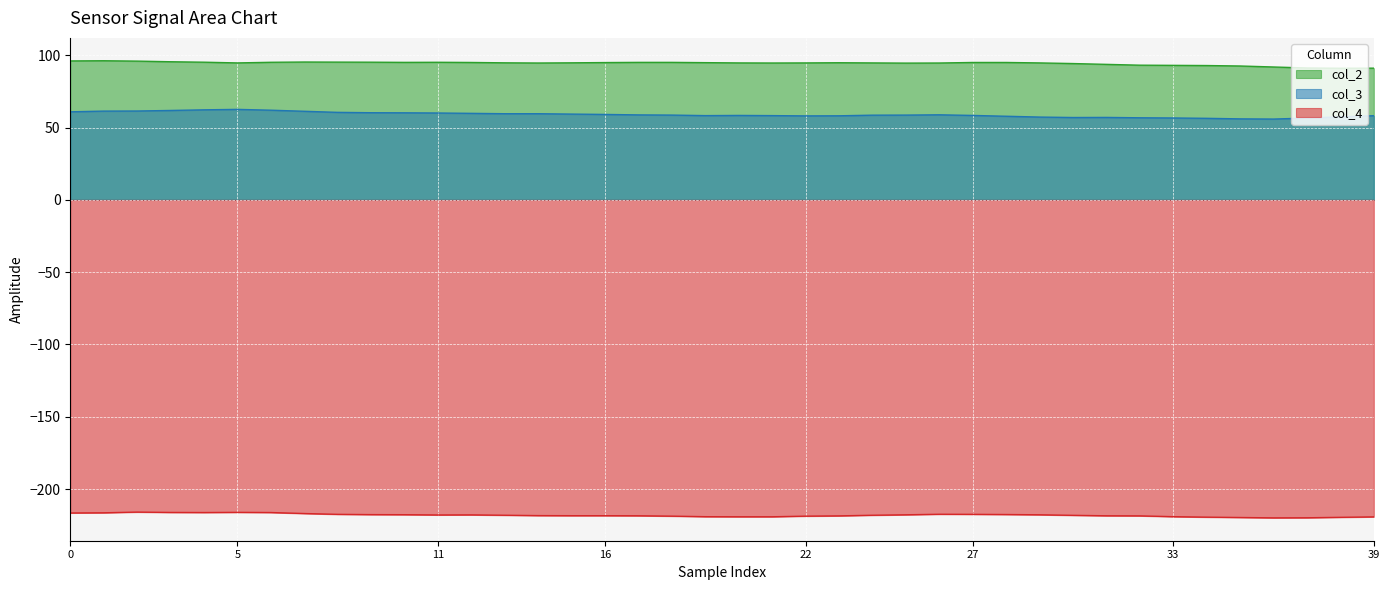

What is the total value across all series at 37?

-72.1